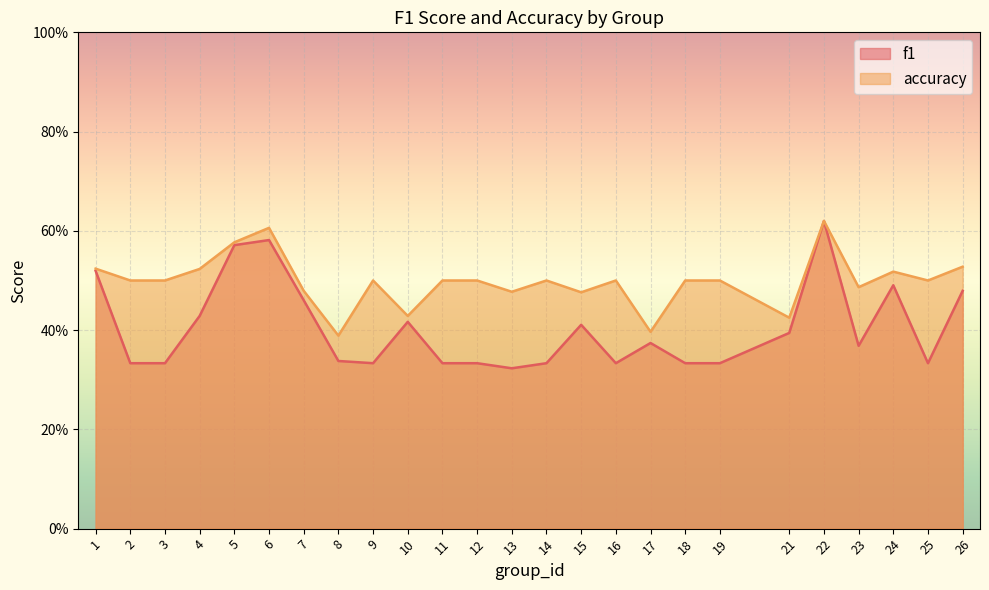

In f1, how many points are lower than both neighbors (excluding endpoints)?

5